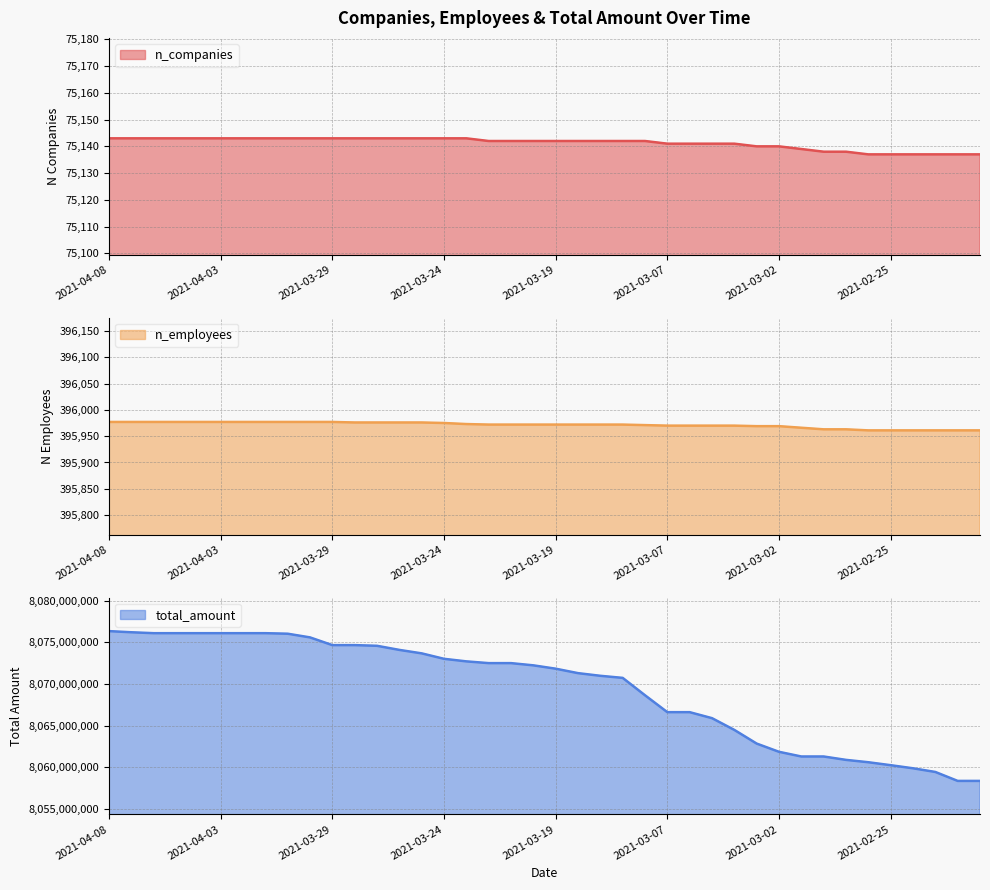

Which label corresponds to the largest value in the chart?

2021-04-08